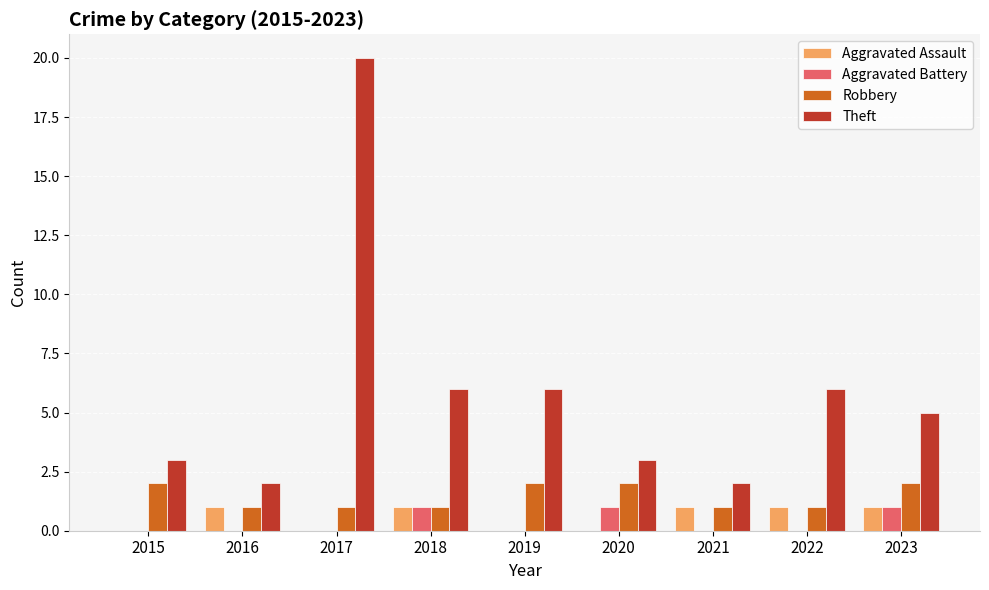

The Theft series shows 3 at 2020. True or false?

True